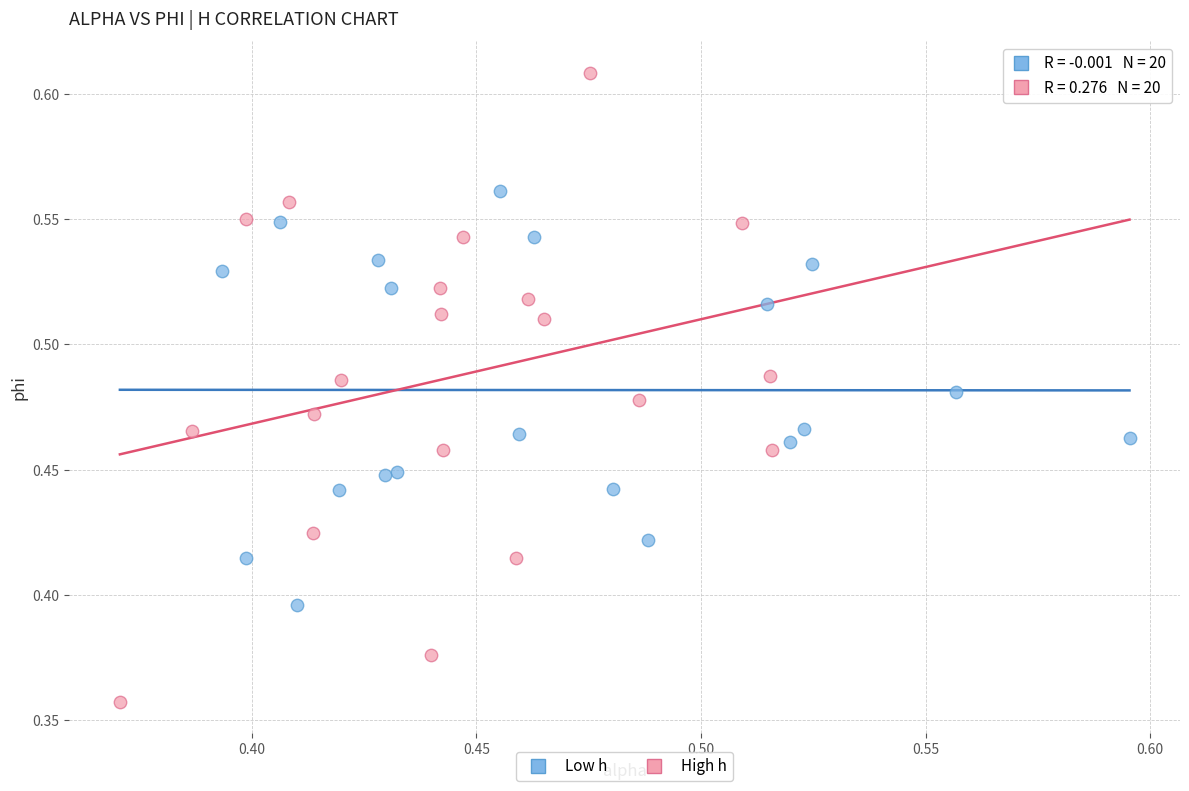

What are all the series names shown in the legend?

Low h, High h